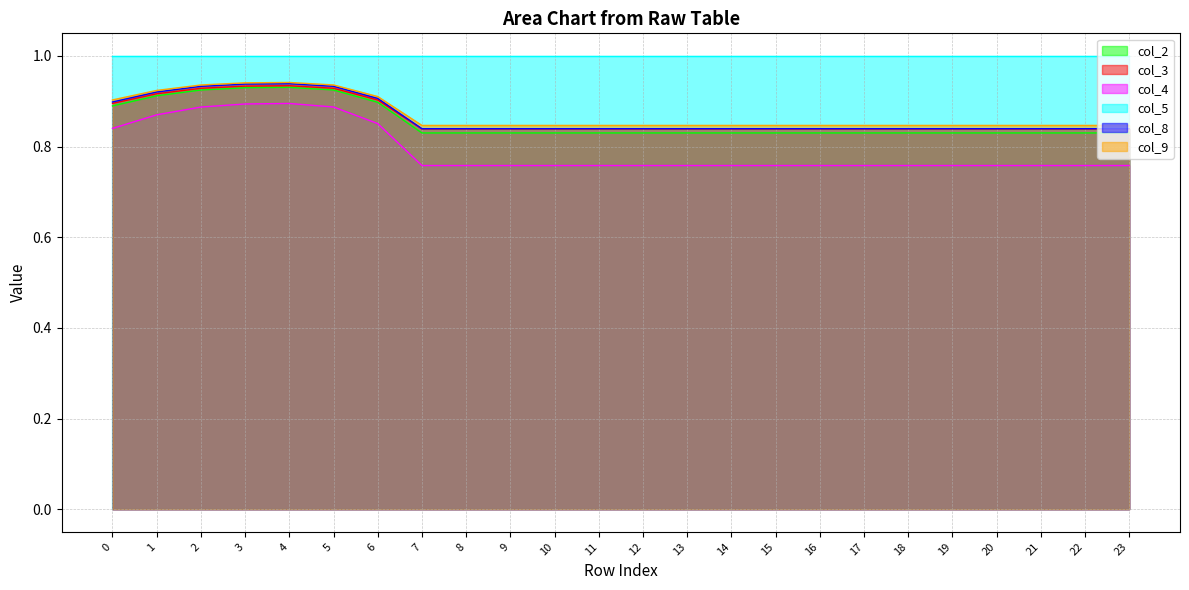

True or false: col_2 and col_4 cross at least once.

False